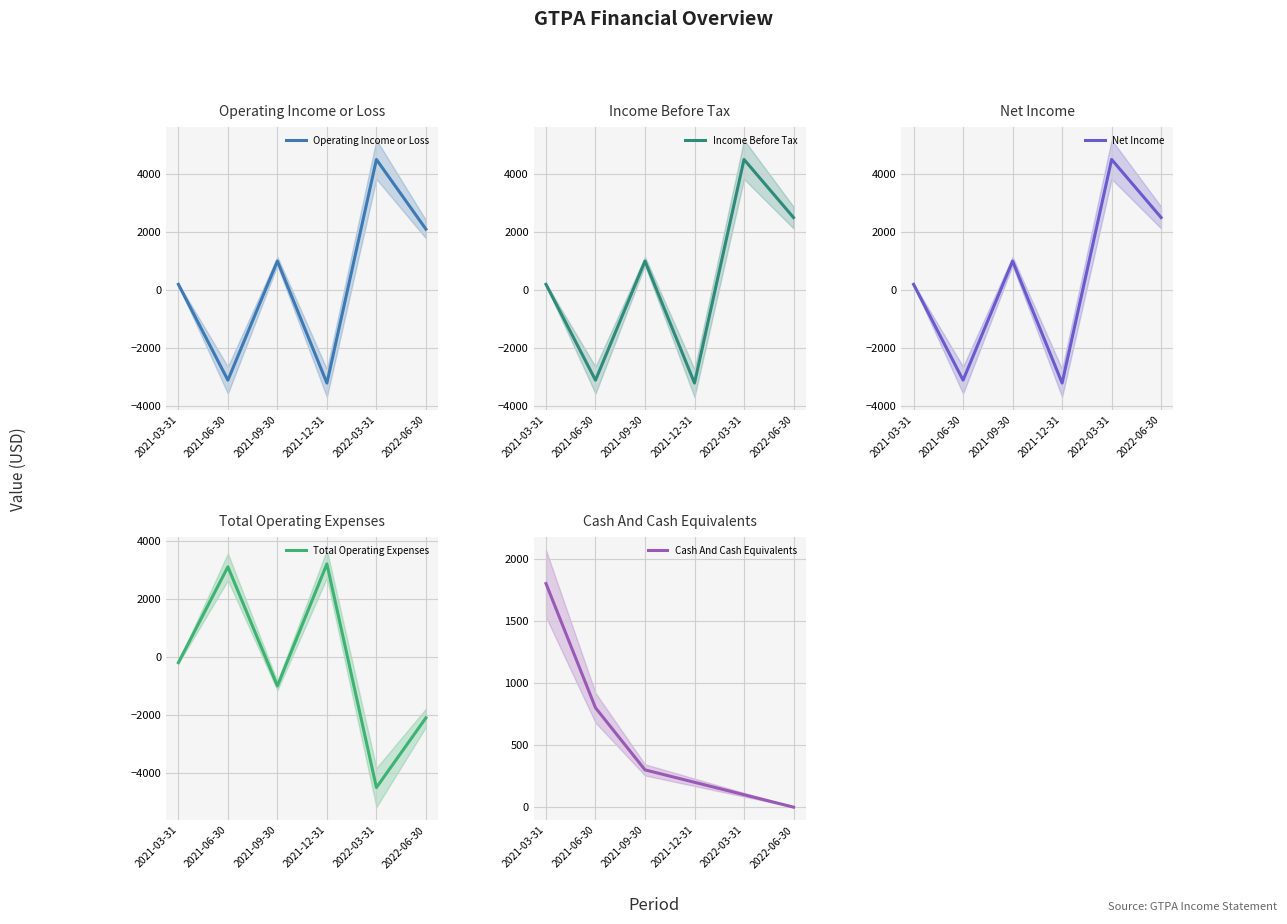

Rank the series by their maximum value, from lowest to highest.

Cash And Cash Equivalents, Total Operating Expenses, Operating Income or Loss, Income Before Tax, Net Income